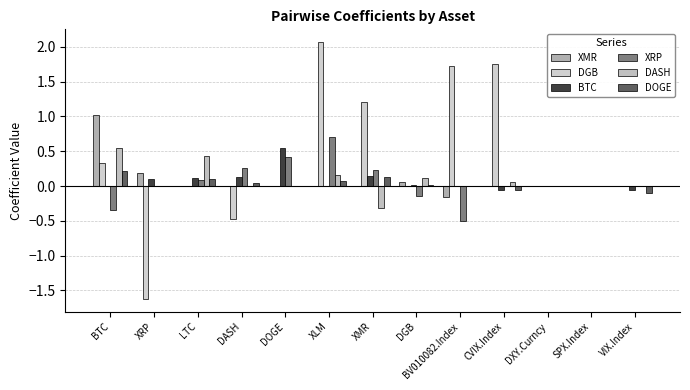

How many distinct data groups are displayed?

6